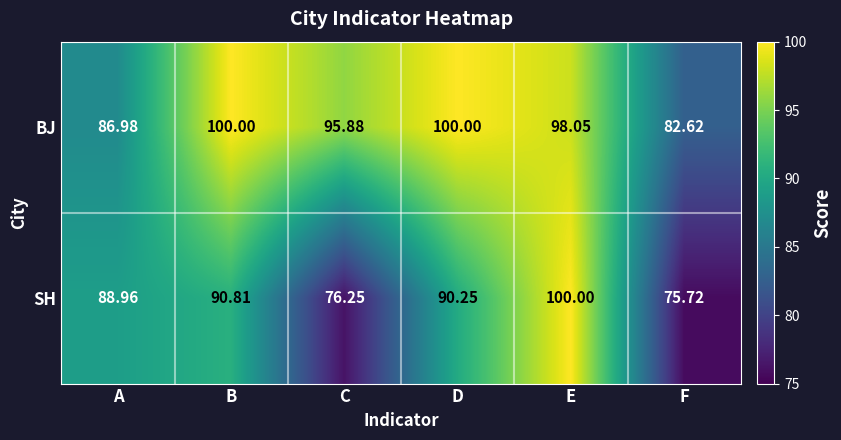

How many series are shown in this chart?

2